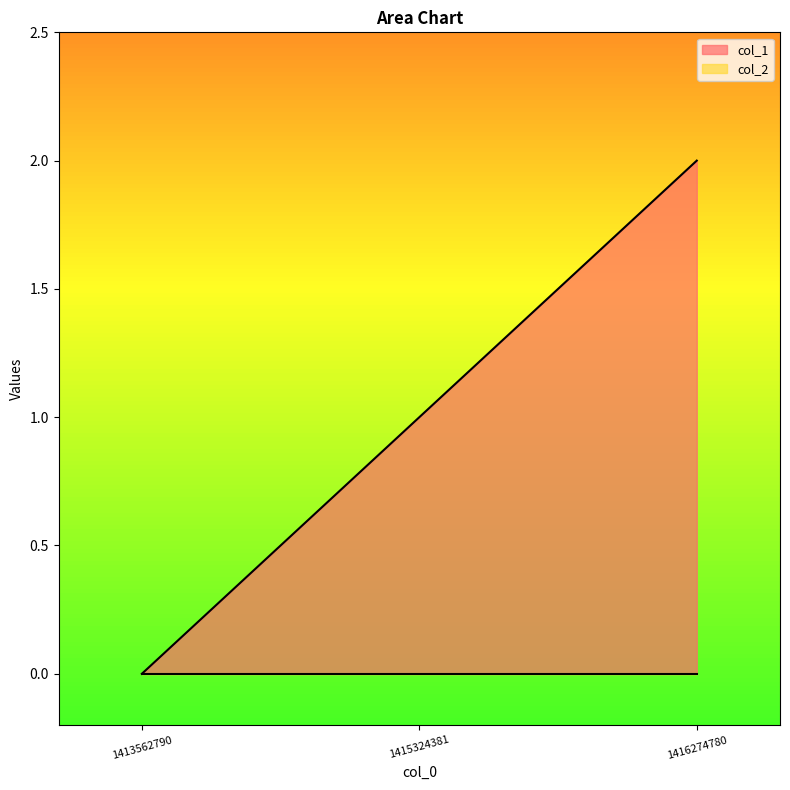

How many positive values are there?

2